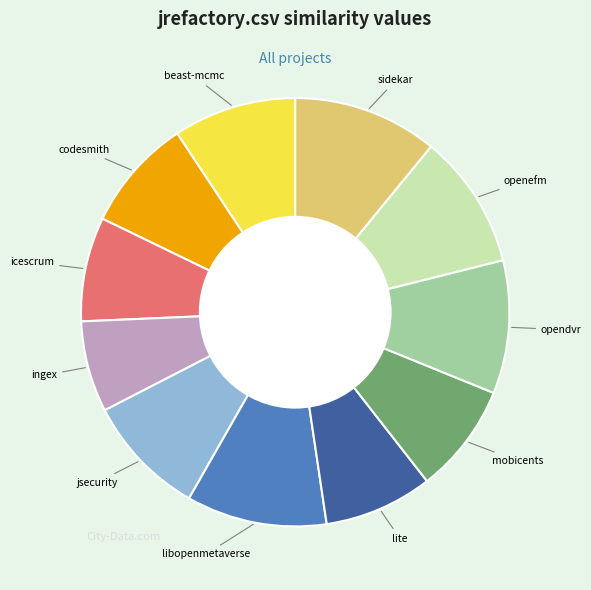

Does any single category account for the majority?

No